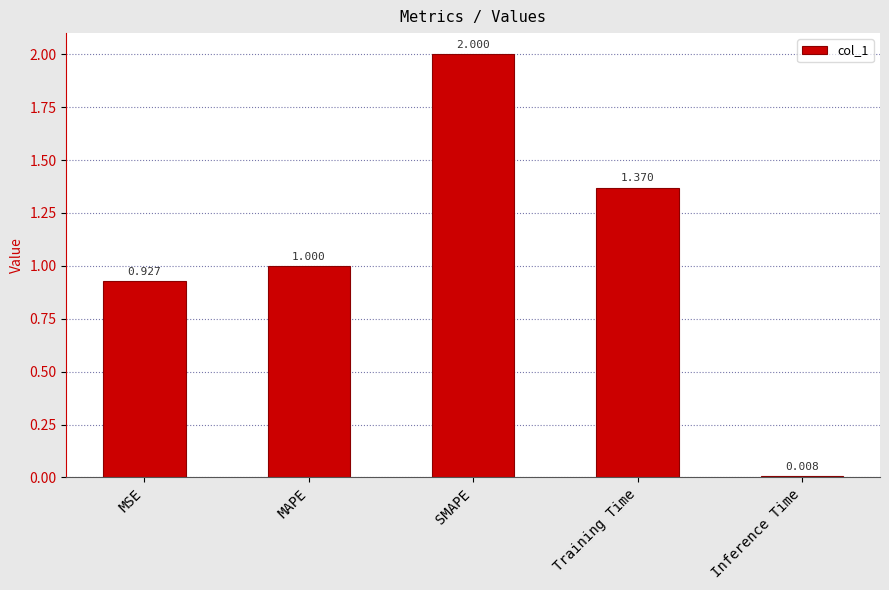

How many data points does each series have?

5